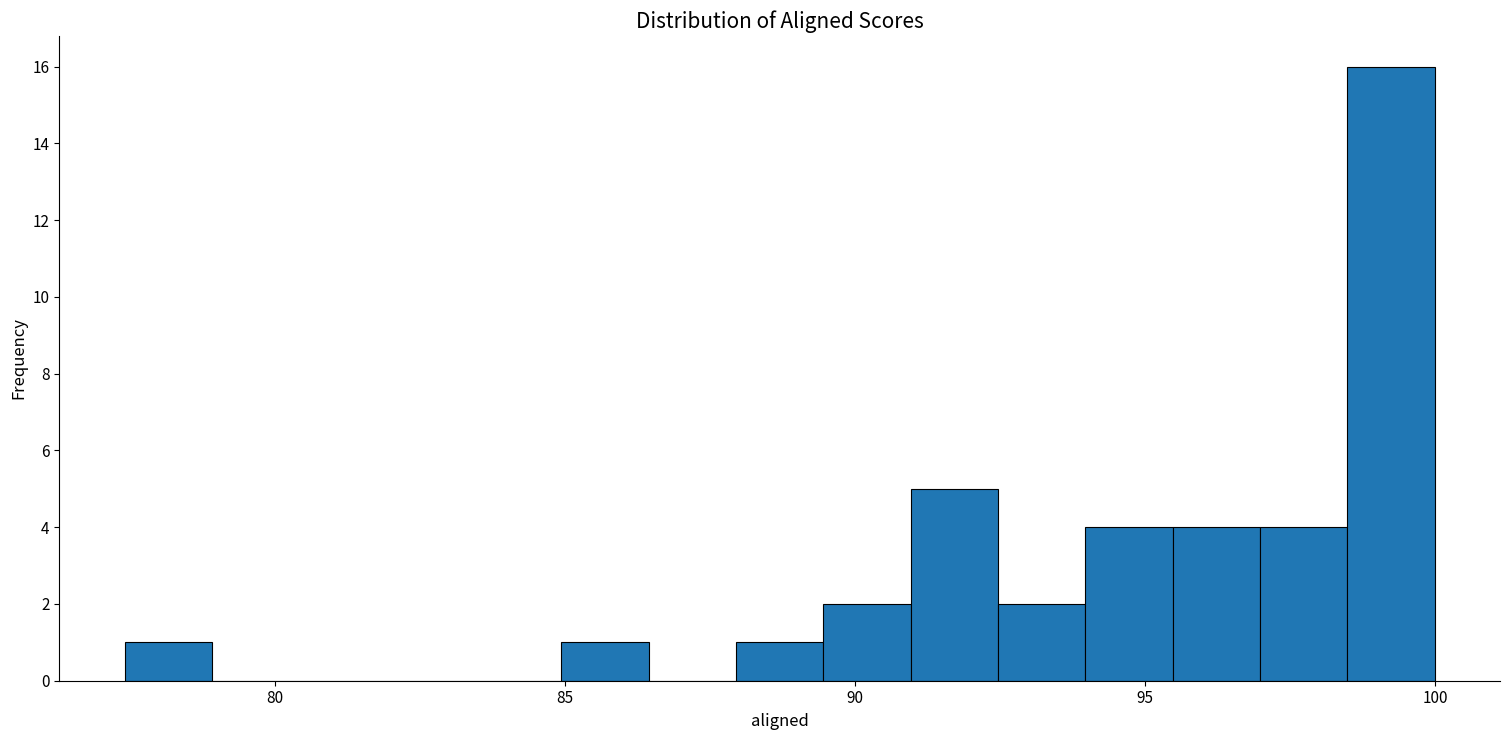

Read against the x-axis, roughly where is the centre of the tallest bar?

99.0